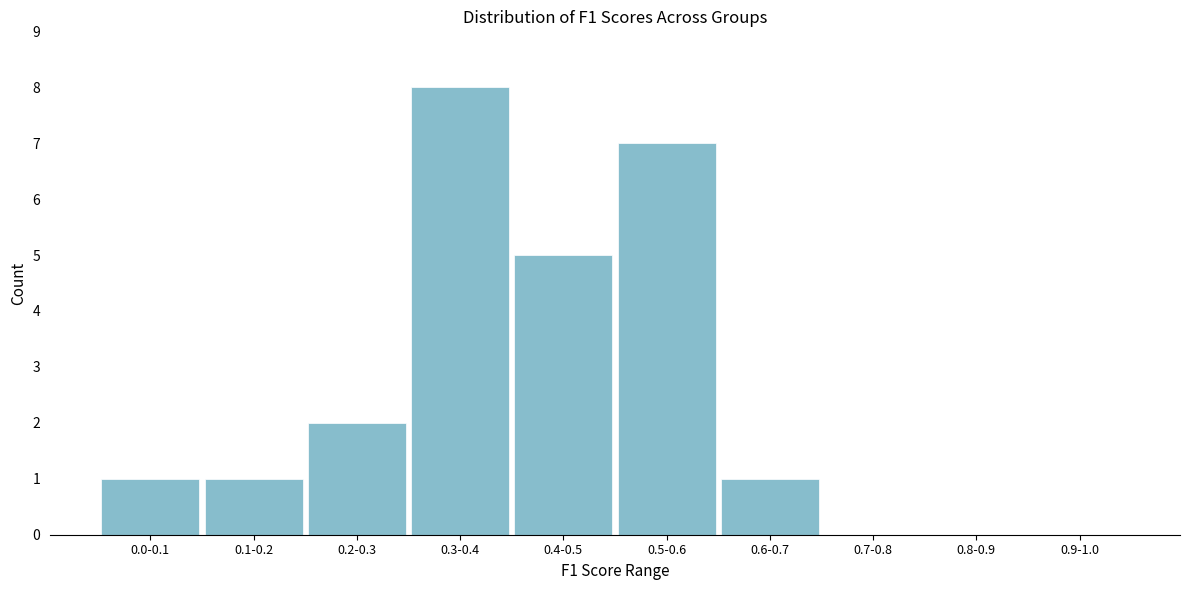

Reading right to left, transcribe all the data shown in this chart.

0.9-1.0=0	0.8-0.9=0	0.7-0.8=0	0.6-0.7=1	0.5-0.6=7	0.4-0.5=5	0.3-0.4=8	0.2-0.3=2	0.1-0.2=1	0.0-0.1=1